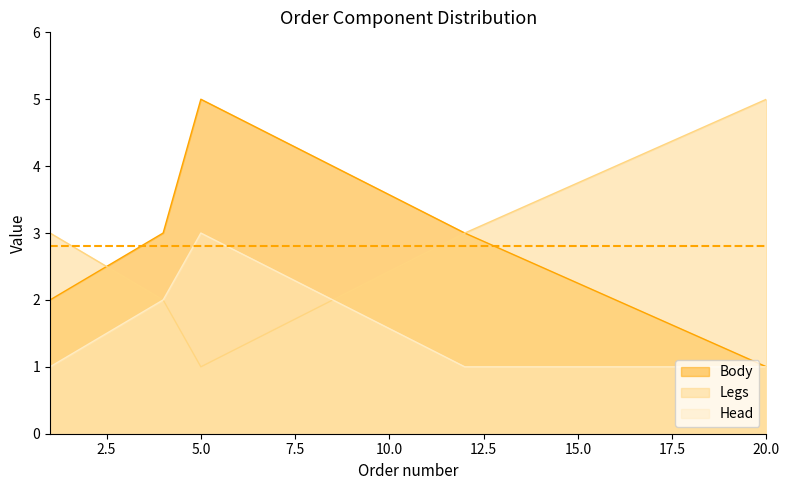

True or false: Legs and Head intersect in this chart.

True